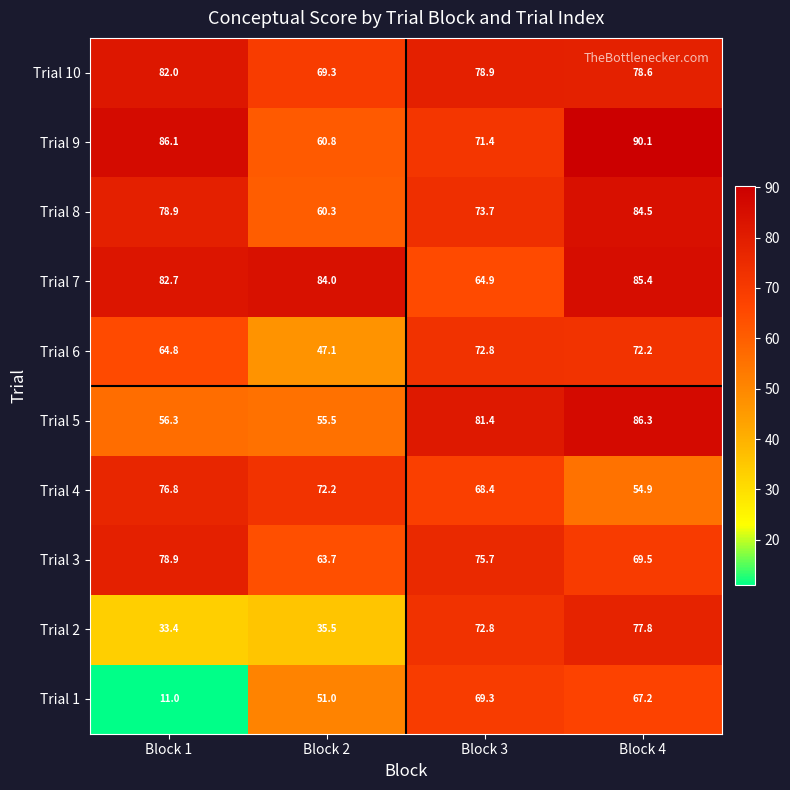

What is the sum of all Trial 6 values?

256.9